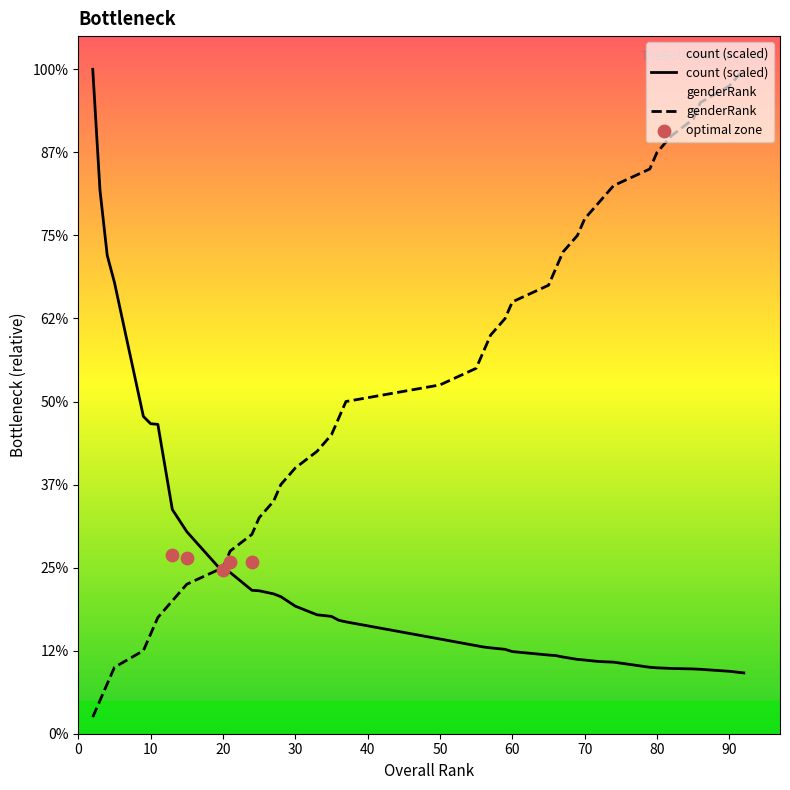

Which series reaches the minimum Y coordinate?

genderRank